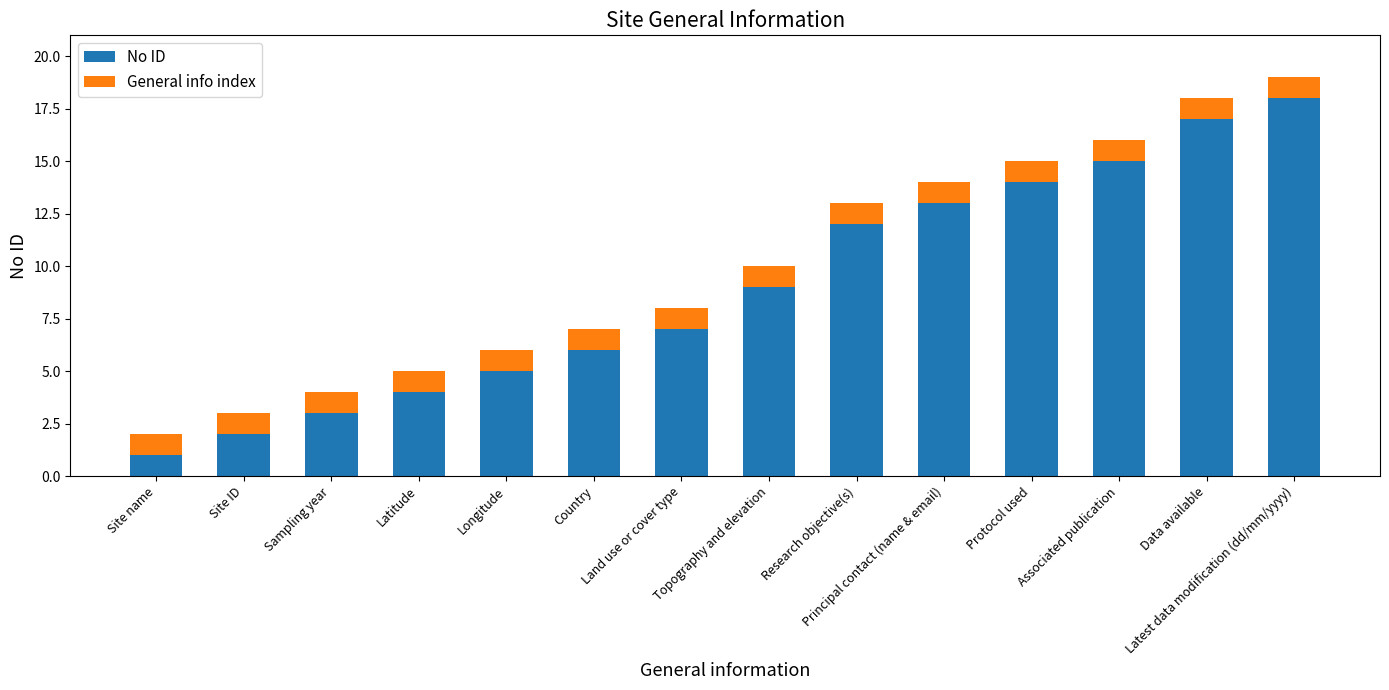

What is the maximum value for No ID?

18